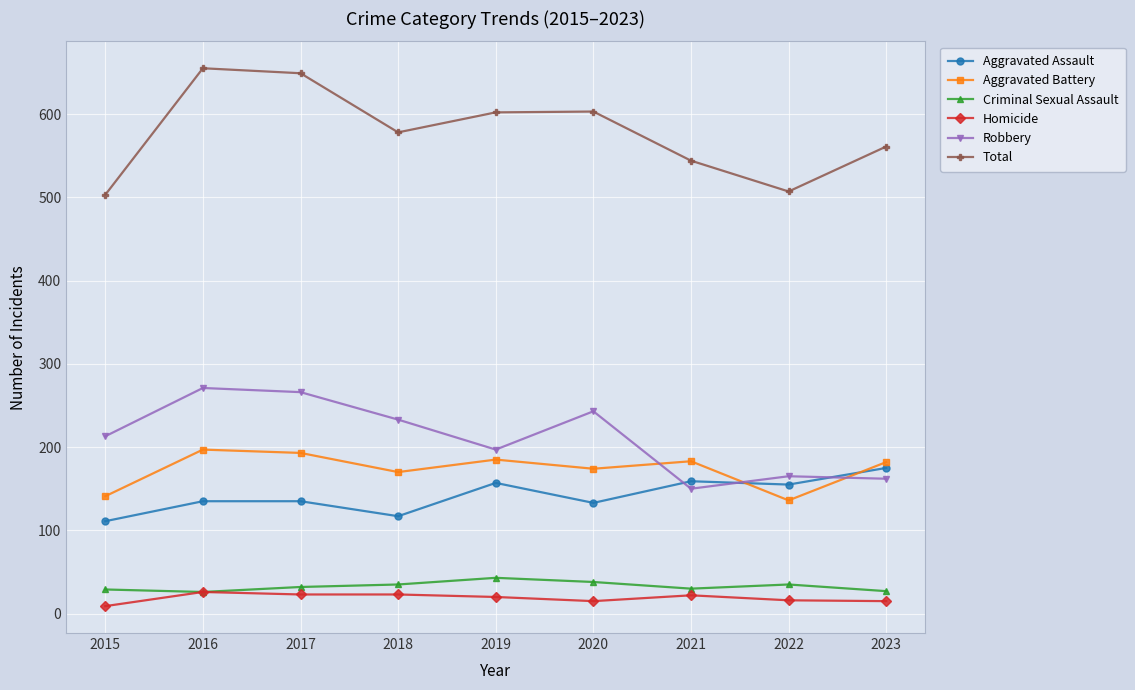

How many times do Aggravated Assault and Aggravated Battery cross each other?

2